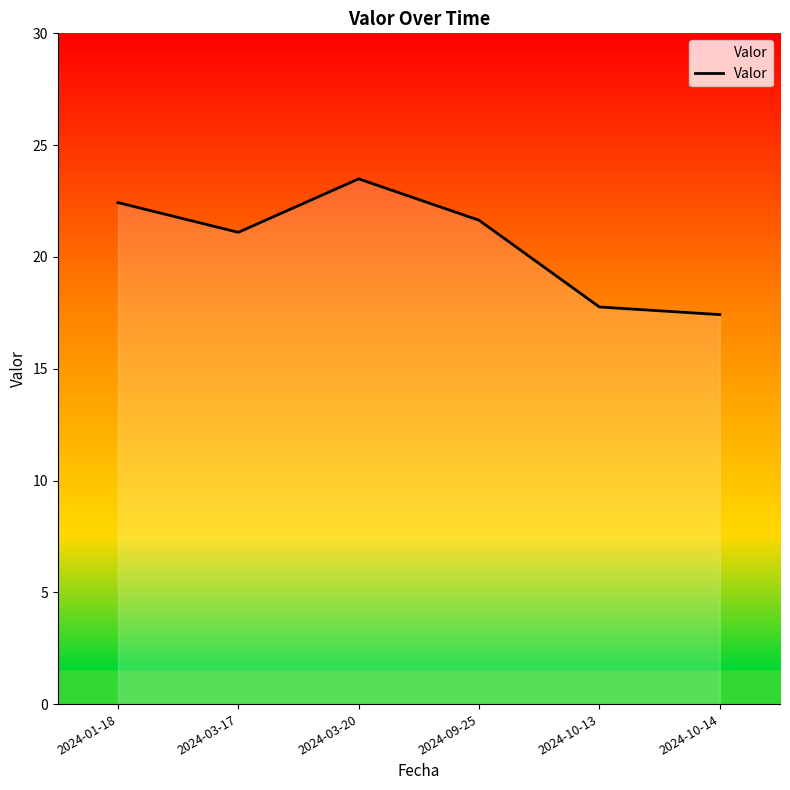

Rank the categories by value from highest to lowest.

2024-03-20, 2024-01-18, 2024-09-25, 2024-03-17, 2024-10-13, 2024-10-14